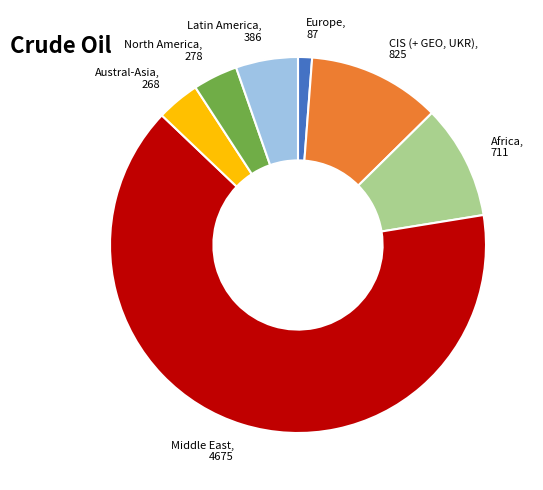

Which has a higher value, Austral-Asia, 268 or CIS (+ GEO, UKR), 825?

CIS (+ GEO, UKR), 825